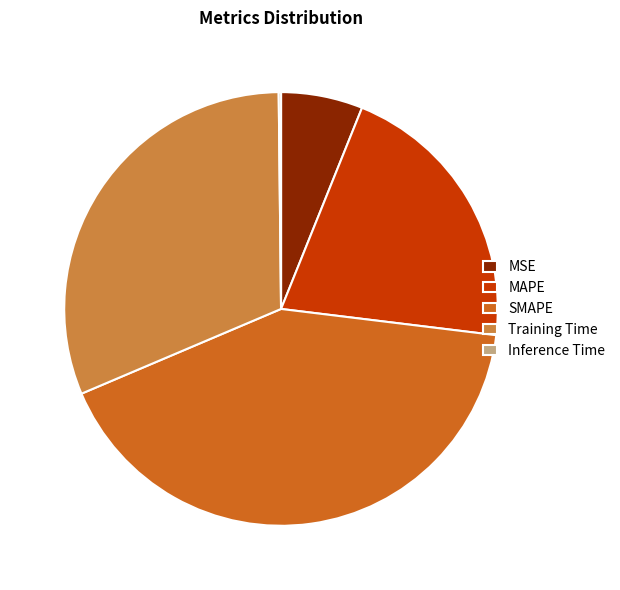

The MAPE slice represents 21% of the pie. True or false?

True